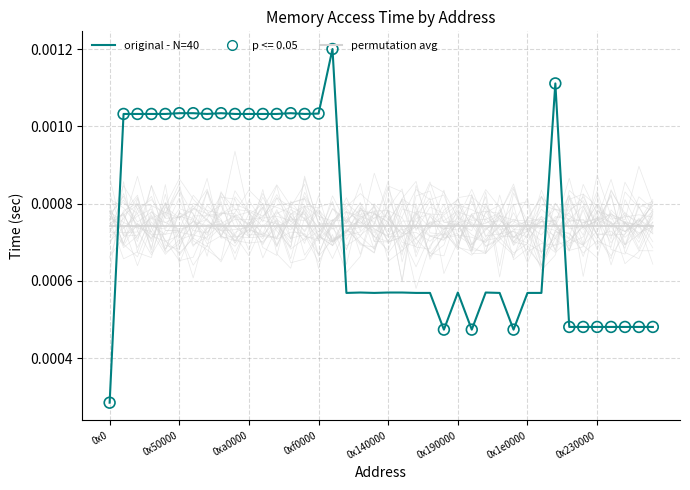

Is the value of permutation avg at 36 greater than the value of original - N=40 at 9?

No